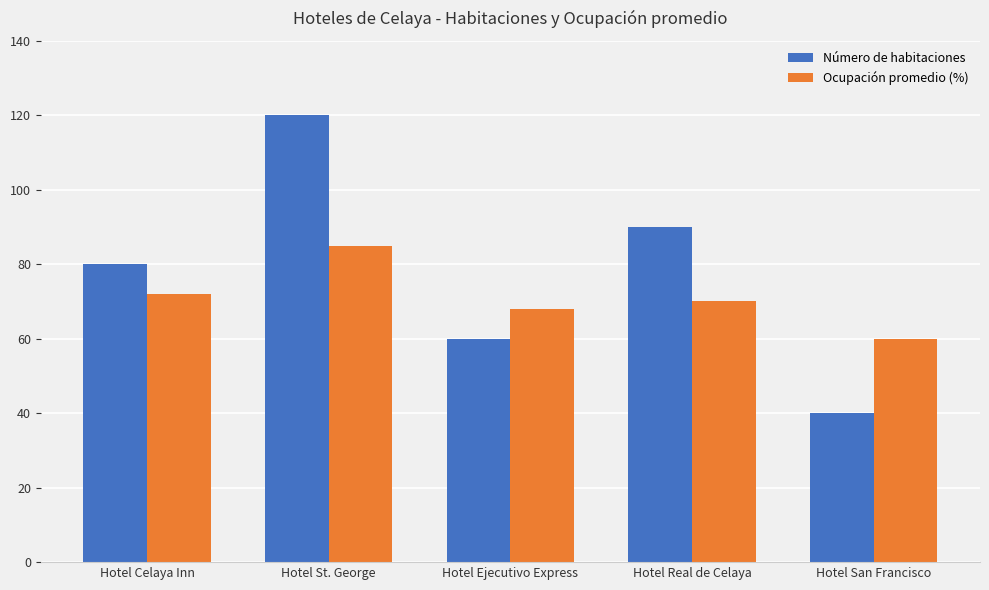

Count the Número de habitaciones values in the range 60 to 90.

3